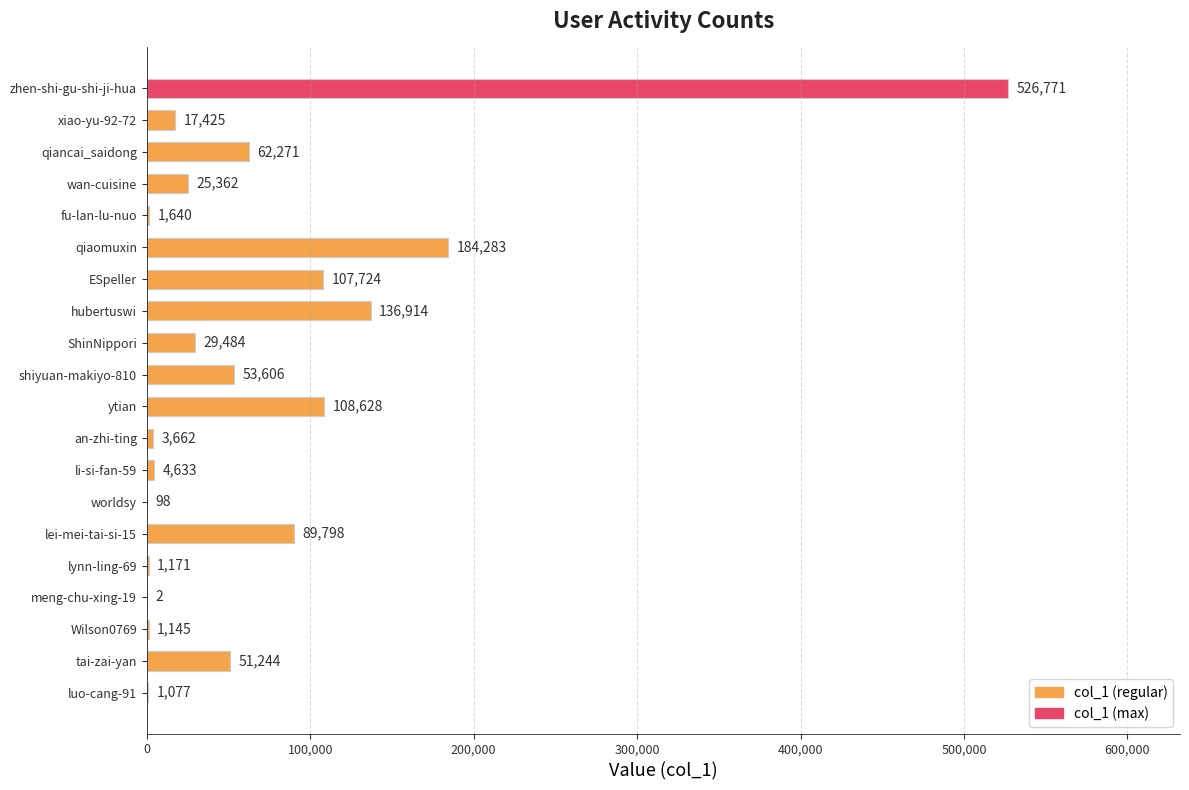

What is the average value?

70347